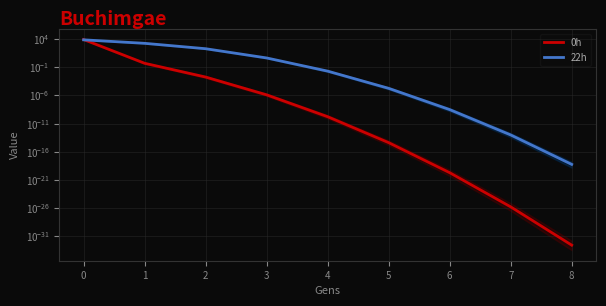

What are all the series names shown in the legend?

0h, 22h